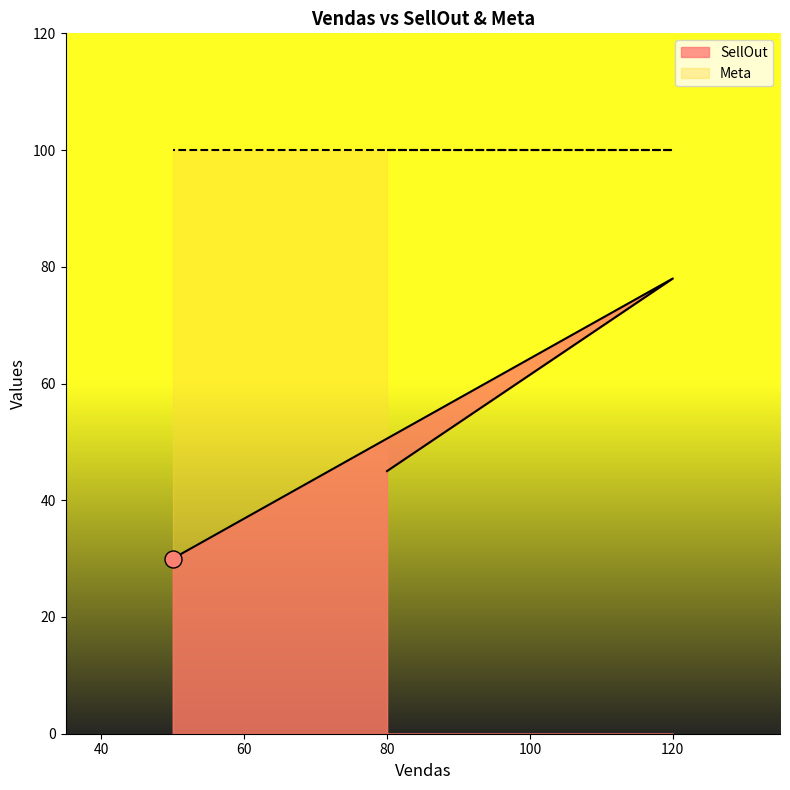

What is the ratio of the value at 120 to the value at 50?

2.6